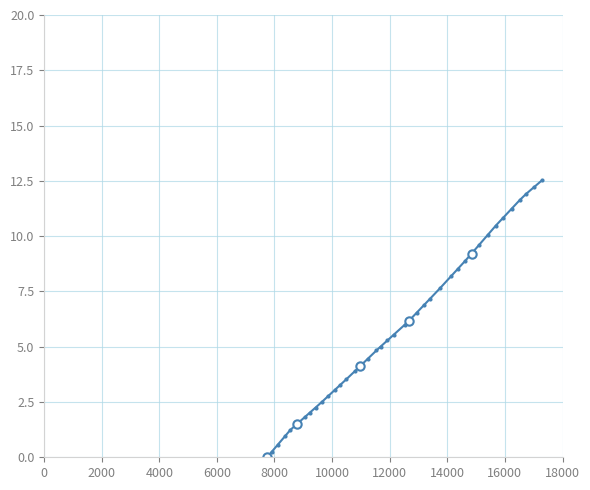

What is the maximum value shown in the chart?

12.5